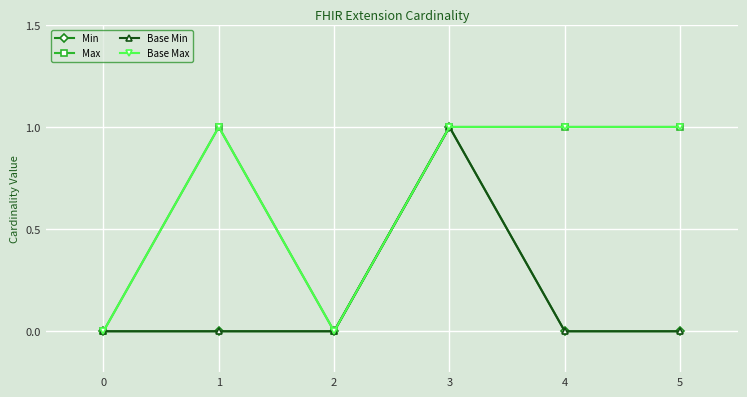

Which series has the largest total across all categories?

Max